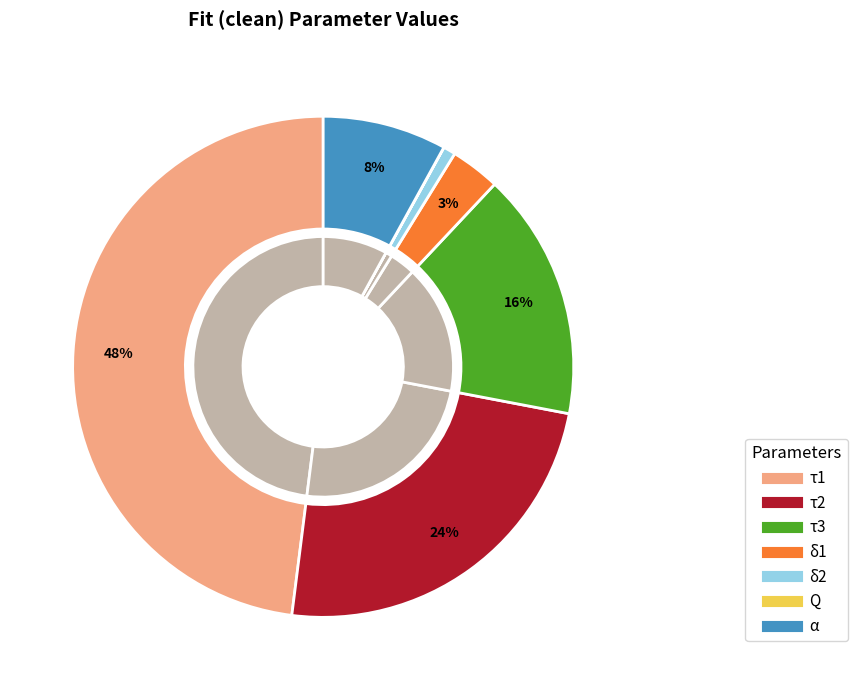

True or false: δ1 accounts for 3% of the total.

True